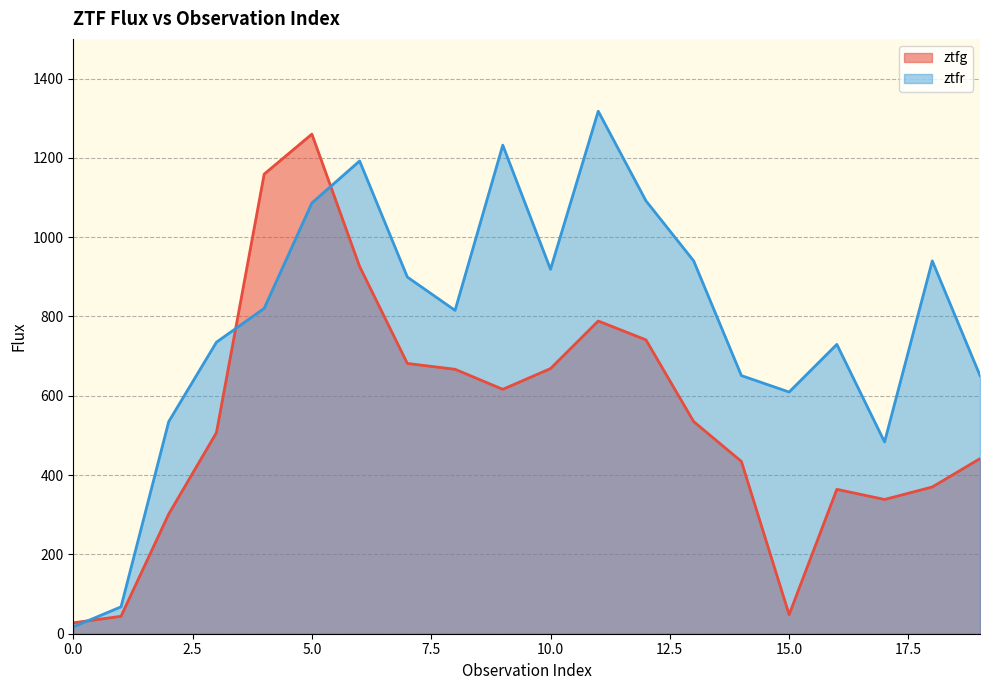

How many times do ztfg and ztfr cross each other?

3